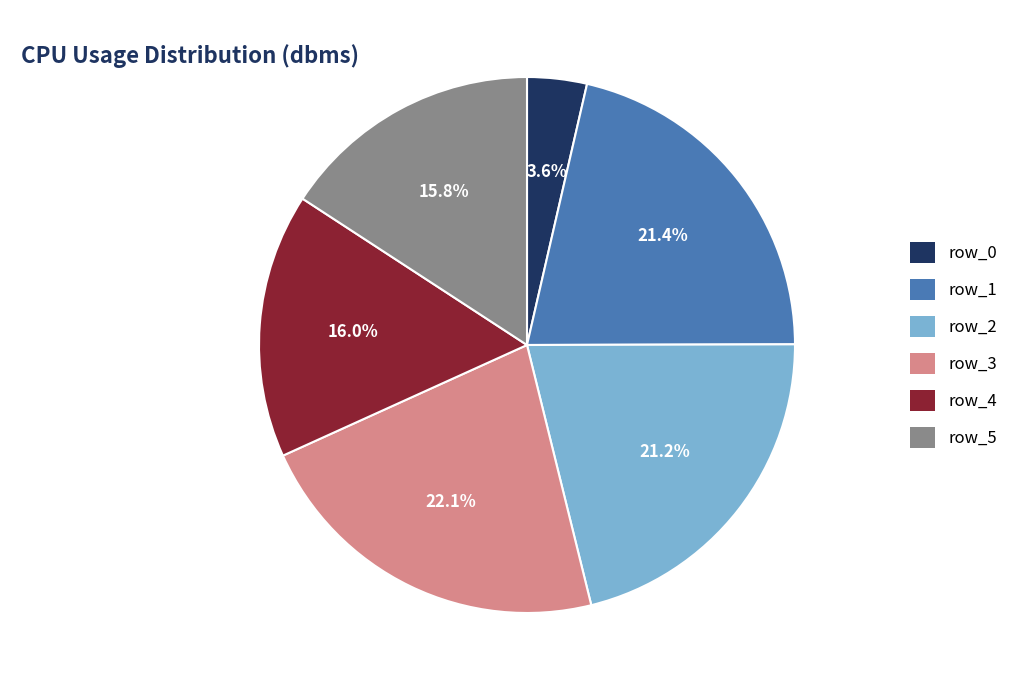

The row_4 slice represents 27% of the pie. True or false?

False